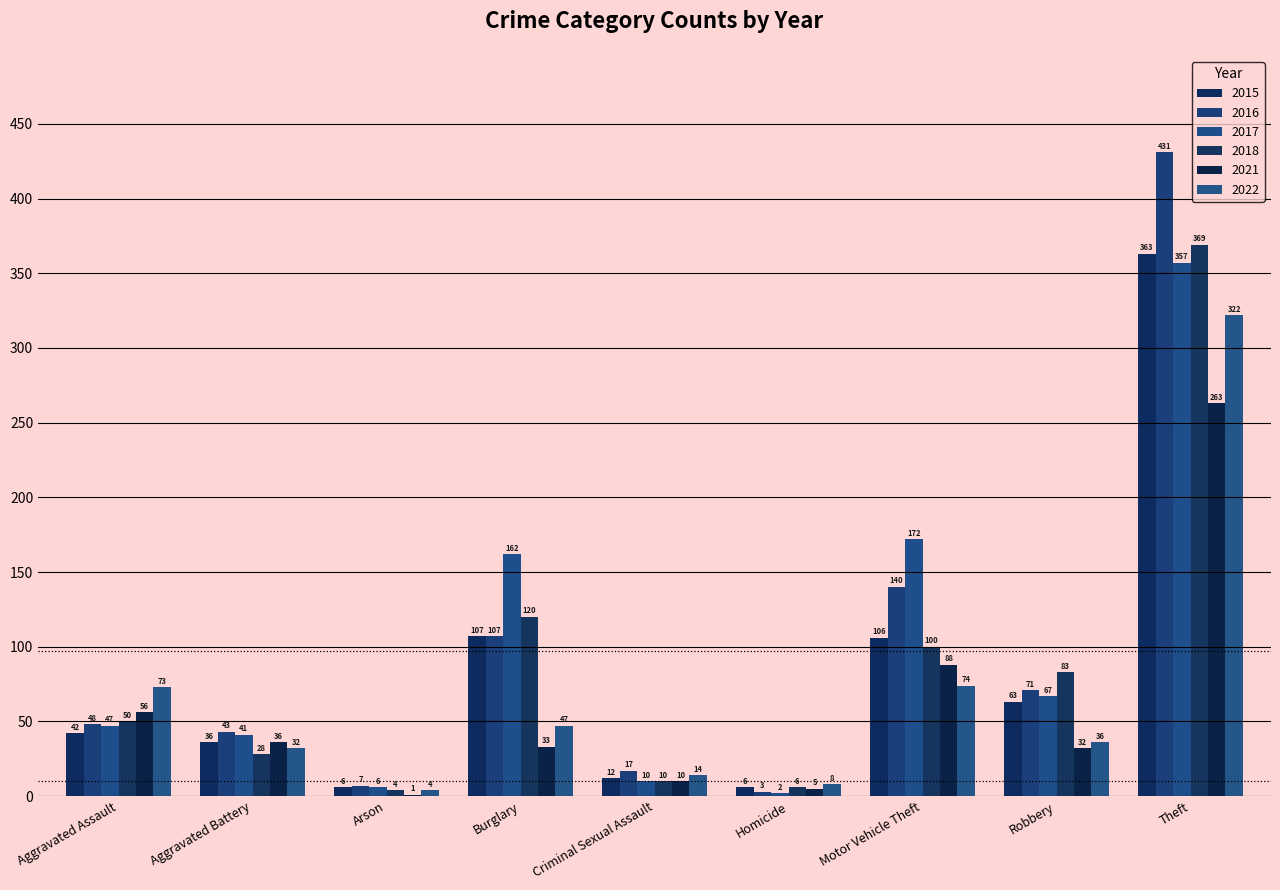

What is the smallest value displayed?

1